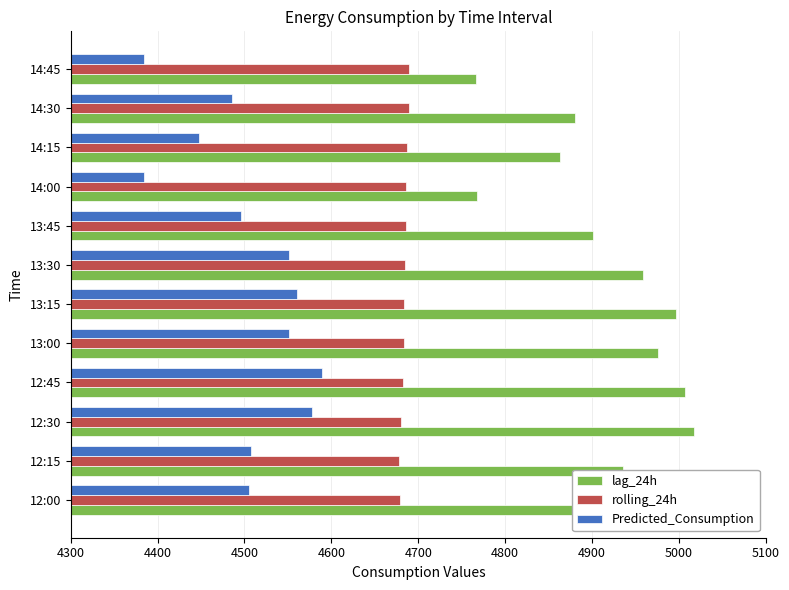

List the series in order of their overall mean, highest first.

lag_24h, rolling_24h, Predicted_Consumption